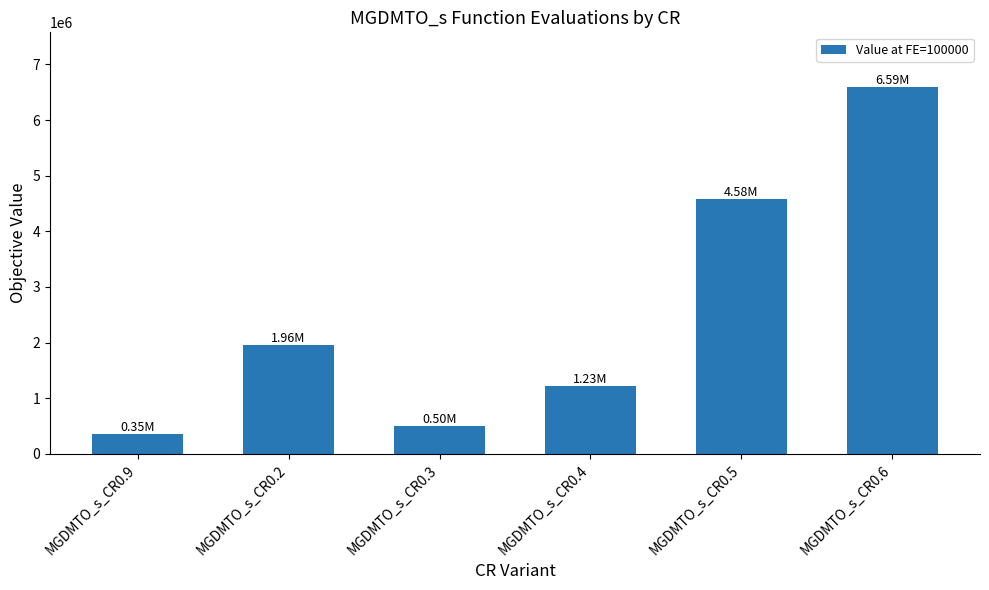

What is the difference between the values at MGDMTO_s_CR0.9 and MGDMTO_s_CR0.2?

1611673.3